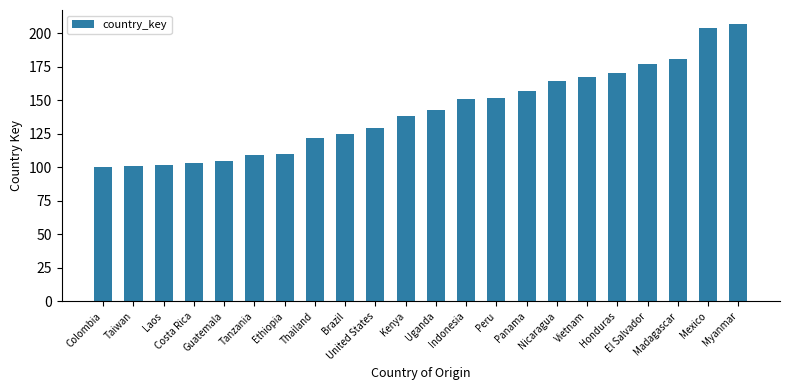

How many bars are there in total?

22